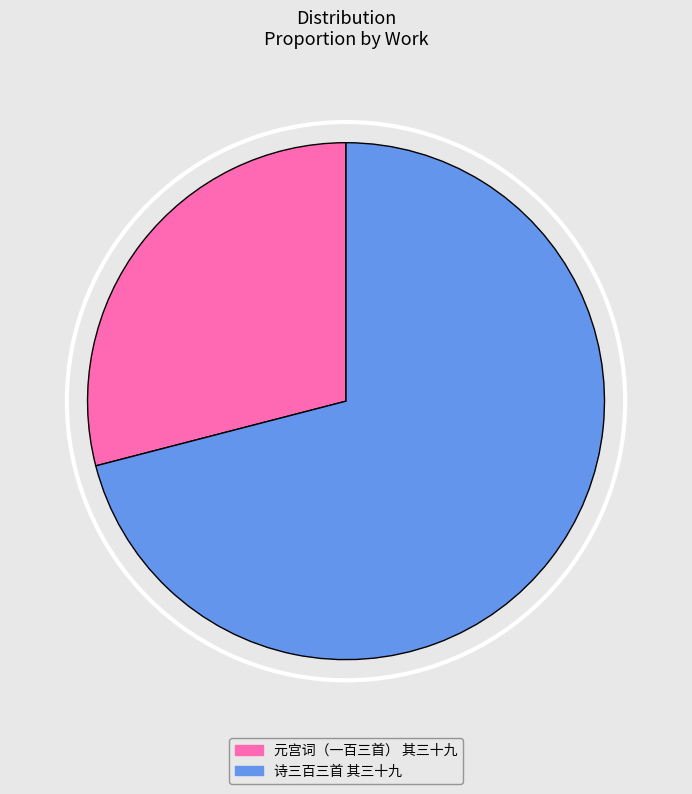

Which slice is the smallest?

元宫词（一百三首） 其三十九